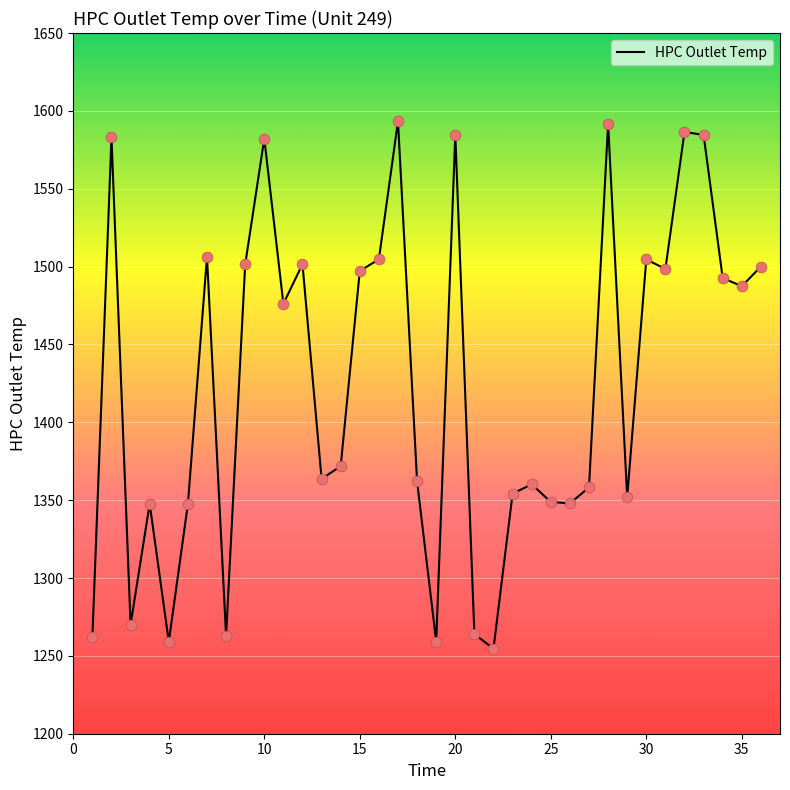

What is the minimum value shown in the chart?

1254.7